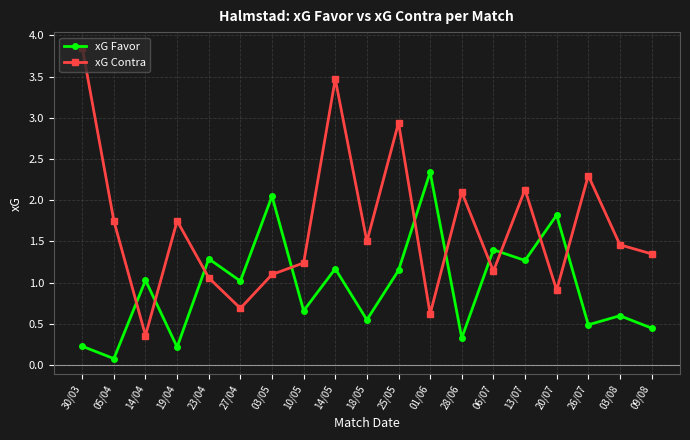

What is the difference between the maximum and minimum values in the xG Favor series?

2.3